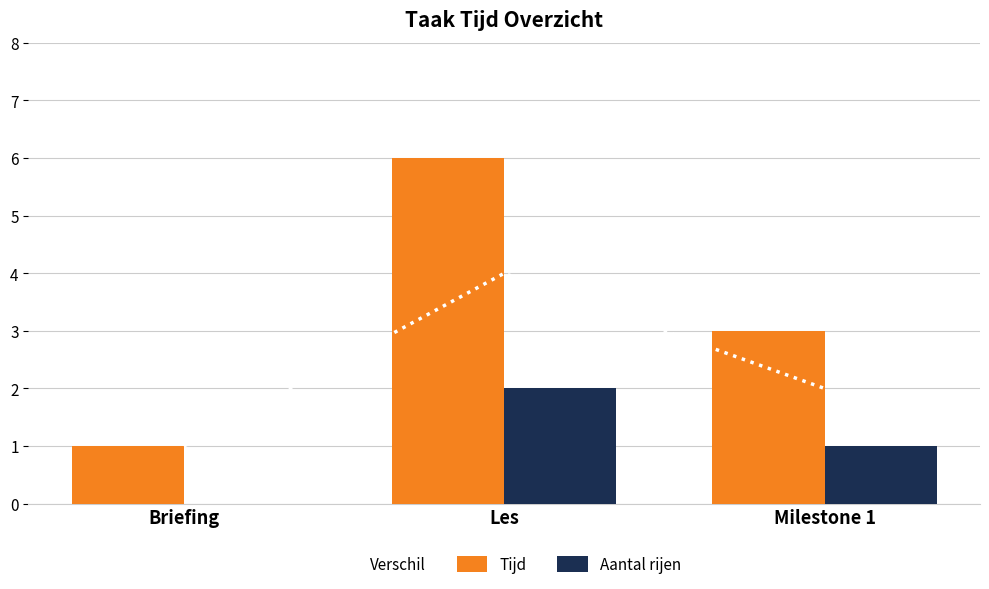

Is it true that Verschil equals 6 at Les?

False